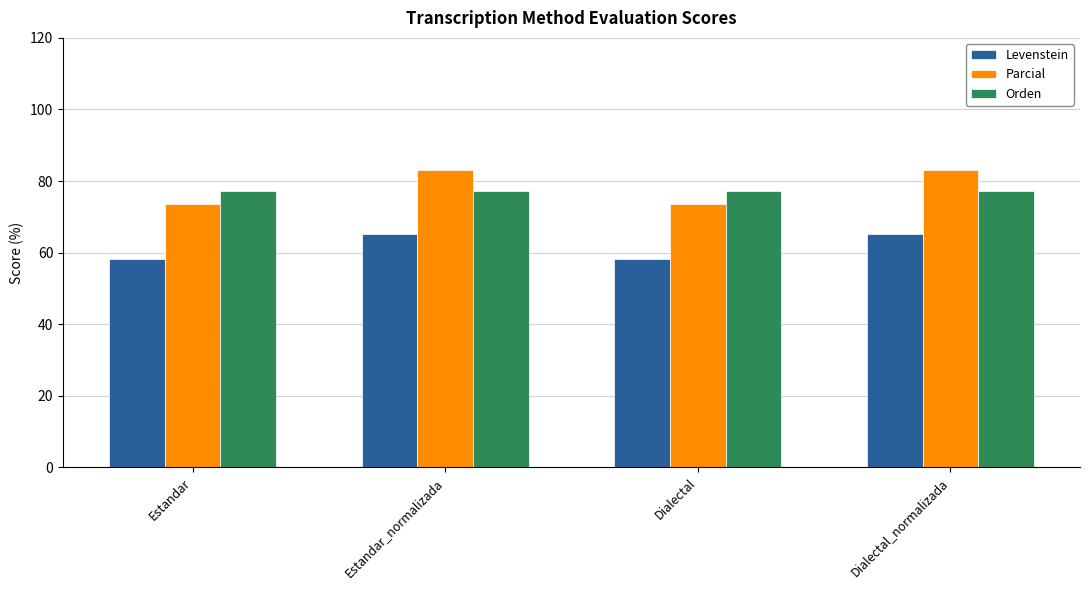

Is it true that Parcial equals 73.6 at Estandar?

True